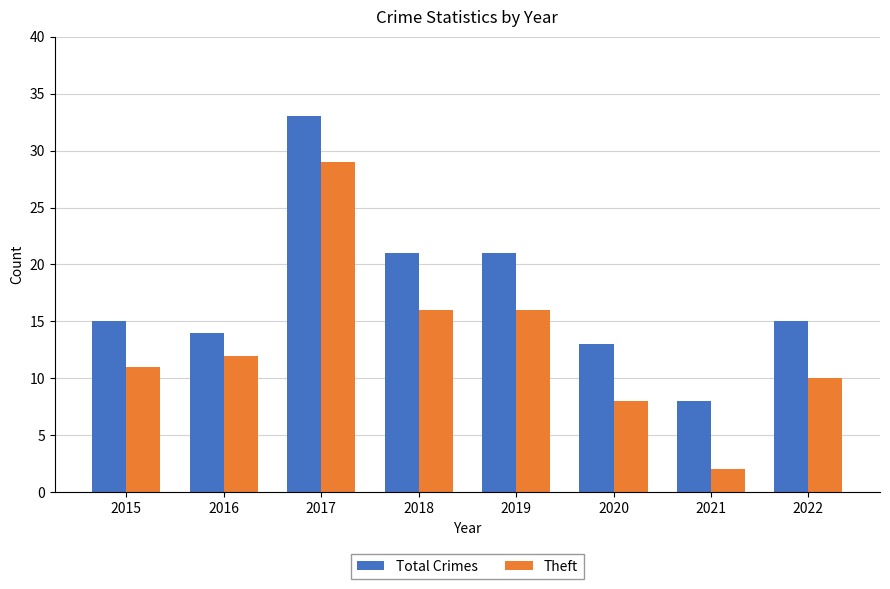

What is the sum of the Theft values at 2015 and 2017?

40